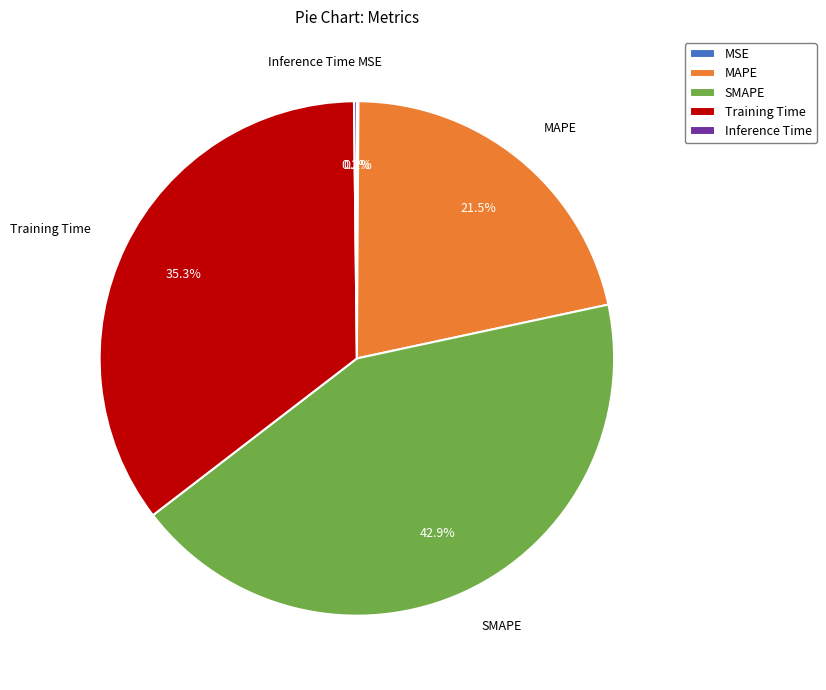

What is the largest slice in the pie chart?

SMAPE